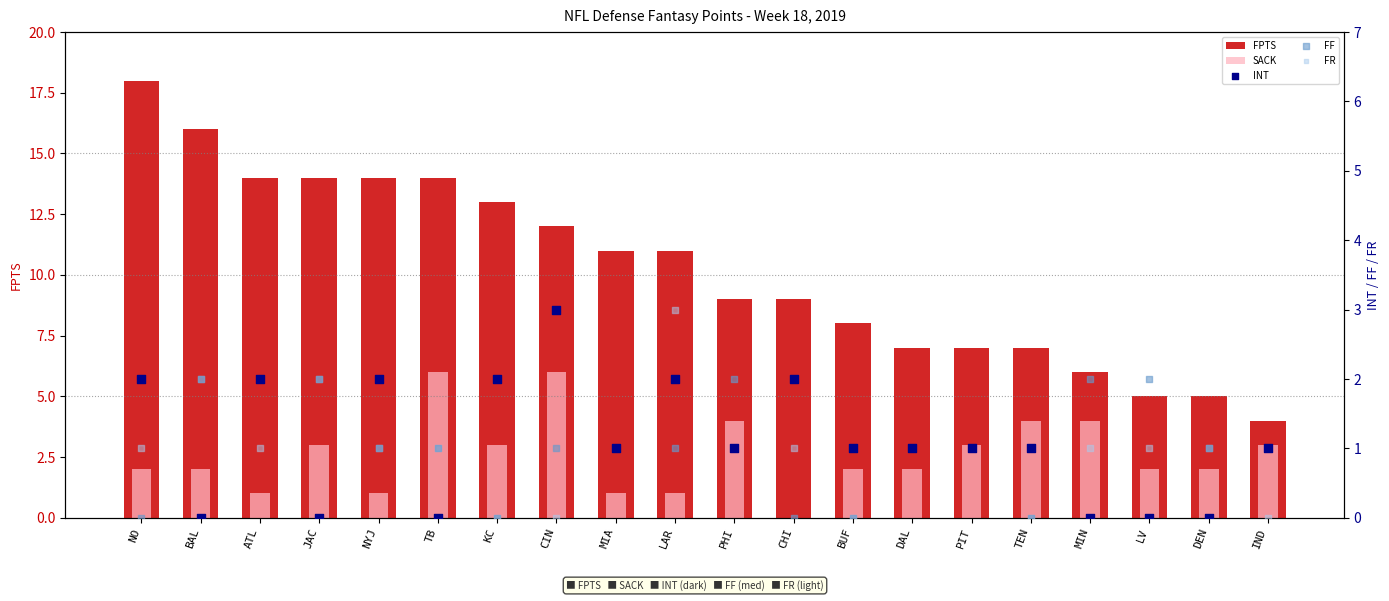

Which series has the largest total across all categories?

FPTS